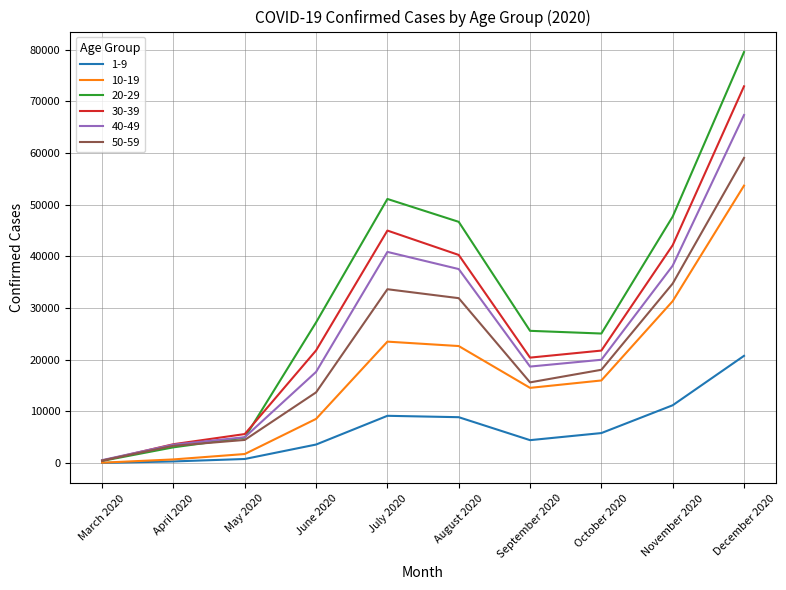

Rank the series by their maximum value, from lowest to highest.

1-9, 10-19, 50-59, 40-49, 30-39, 20-29